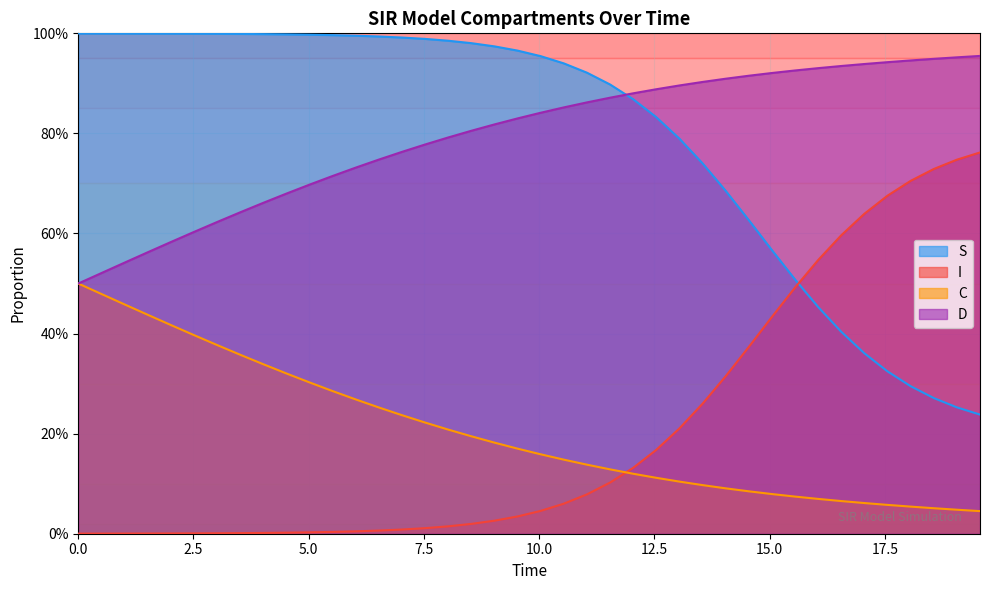

What position from the right is 0.0?

40